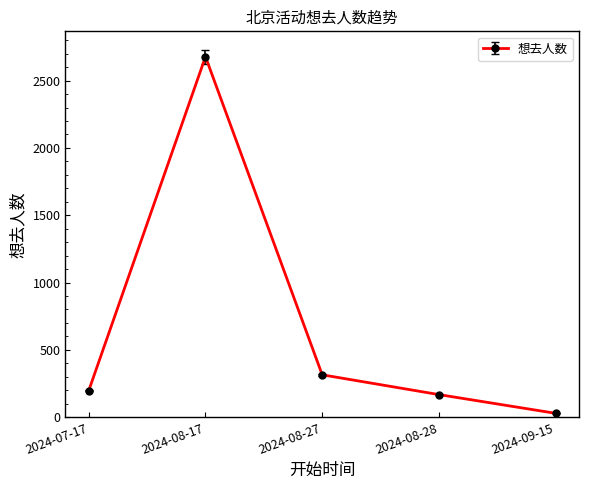

True or false: the data has more than 1 interior local peaks.

False